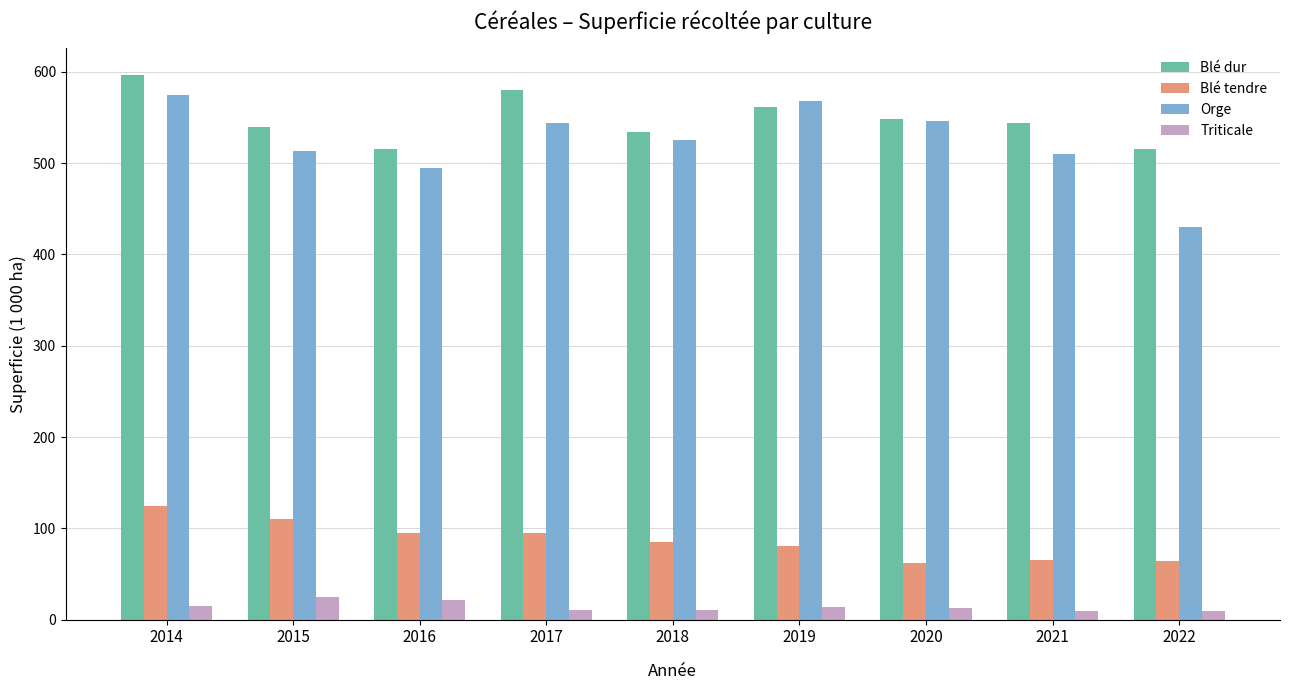

How many series are shown in this chart?

4